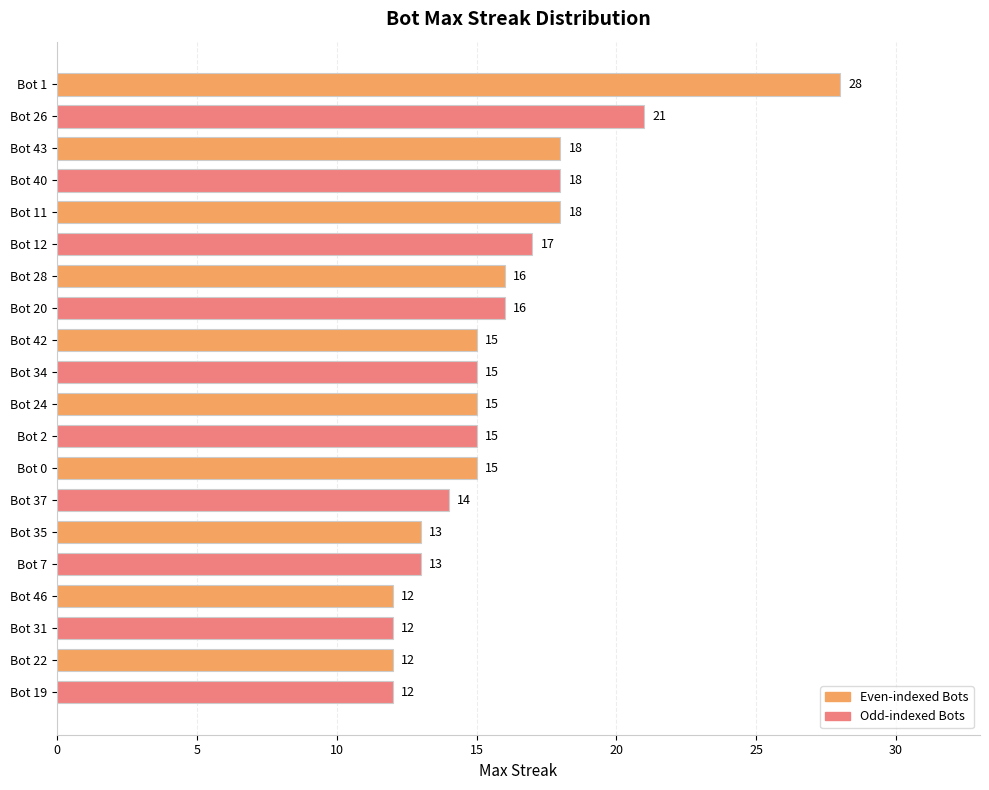

Approximately how many times larger is the value at Bot 43 compared to Bot 37?

1.3